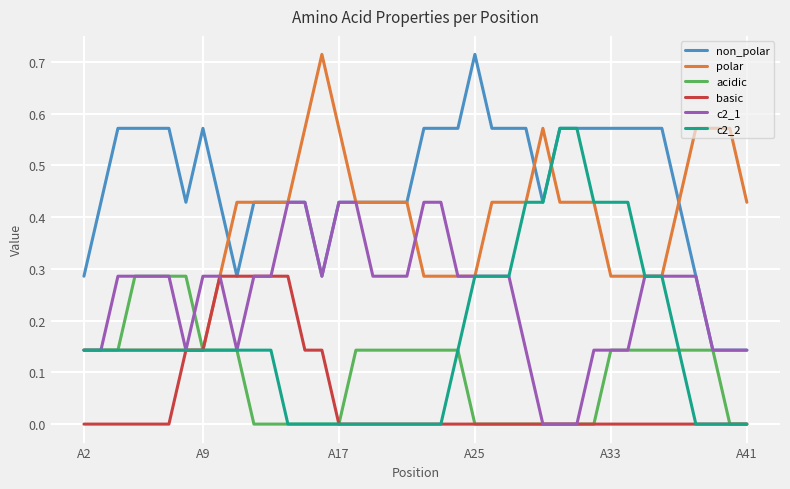

Which series has the largest total across all categories?

non_polar